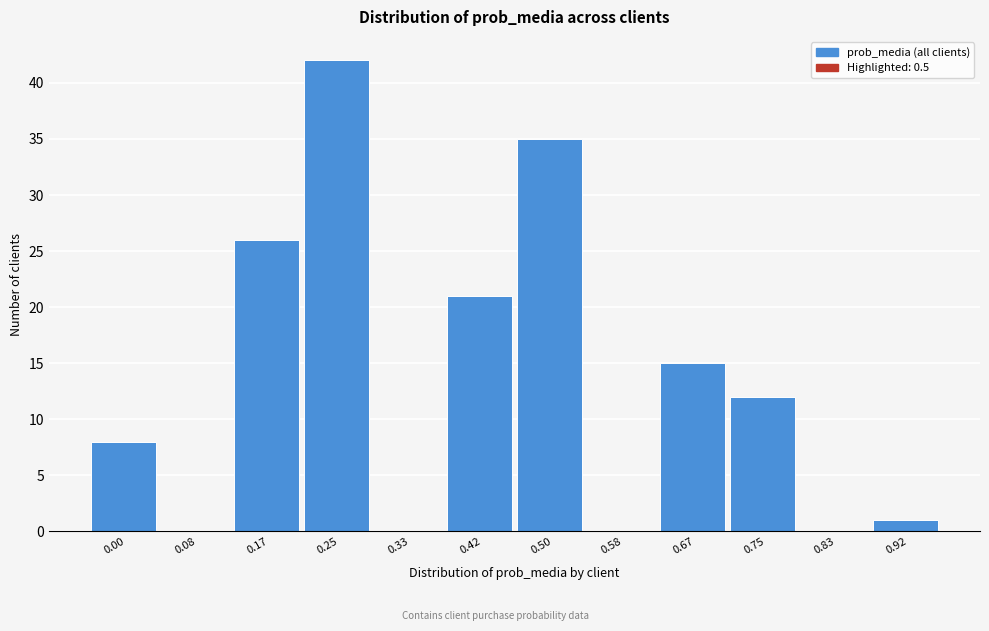

Reading right to left, extract all data points from this chart.

0.92=1	0.83=0	0.75=12	0.67=15	0.58=0	0.50=35	0.42=21	0.33=0	0.25=42	0.17=26	0.08=0	0.00=8